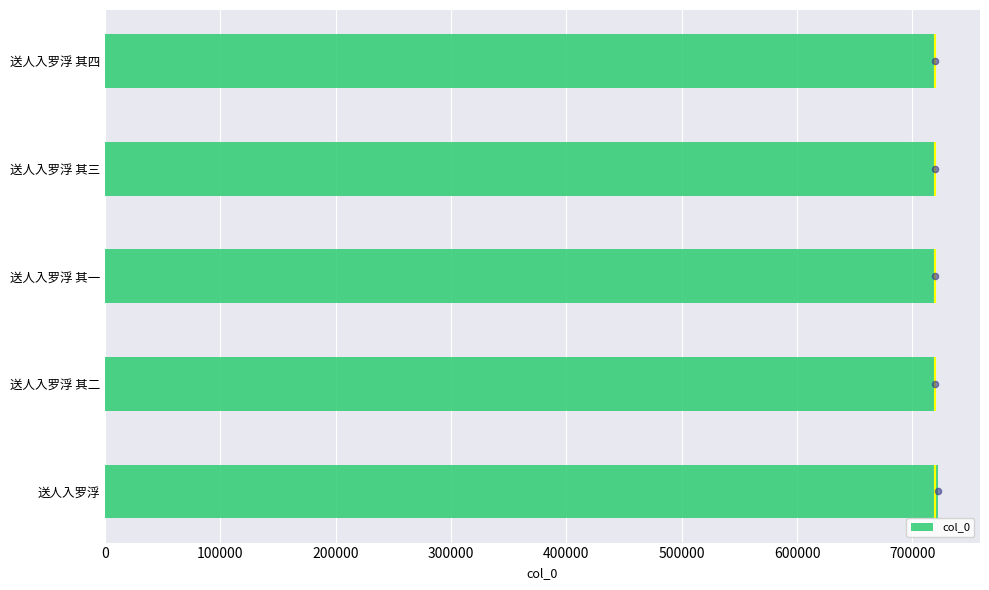

Is it true that col_0 equals 719341 at 送人入罗浮 其三?

True